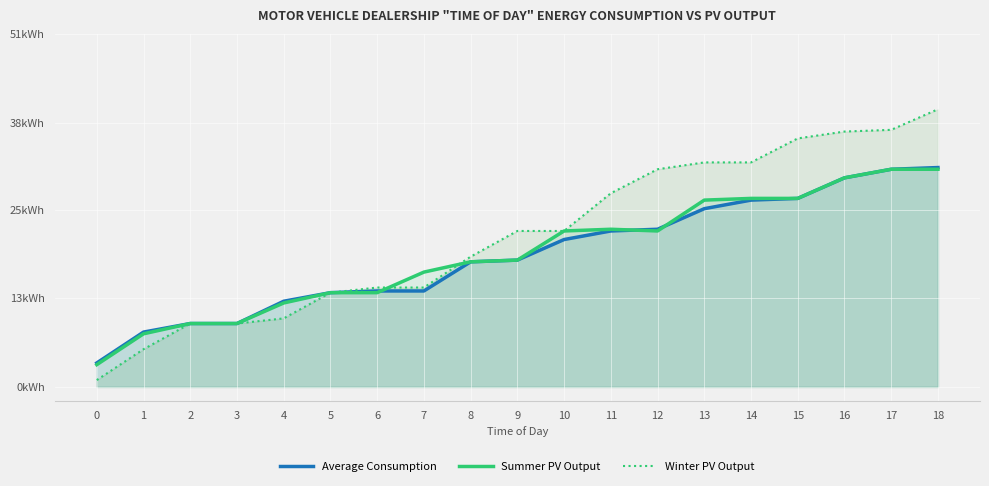

The value of Average Consumption at 1 is 10. True or false?

False